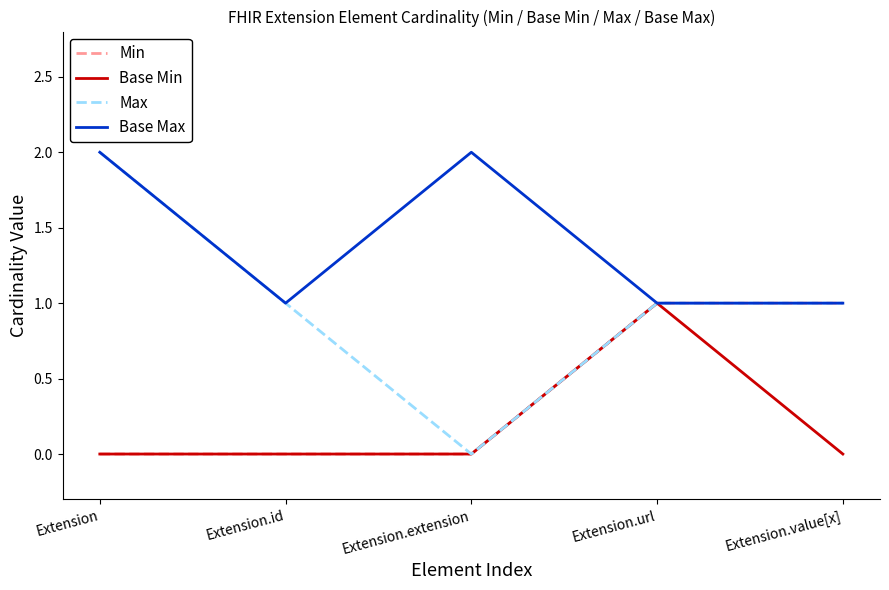

List the series in order of their overall mean, lowest first.

Base Min, Min, Max, Base Max